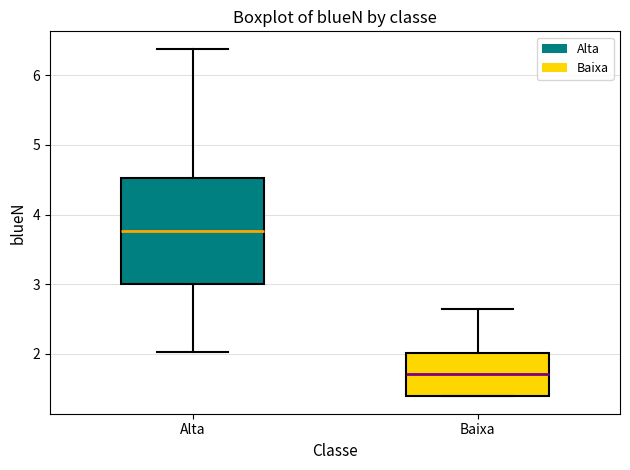

Which box has the highest median line?

Alta